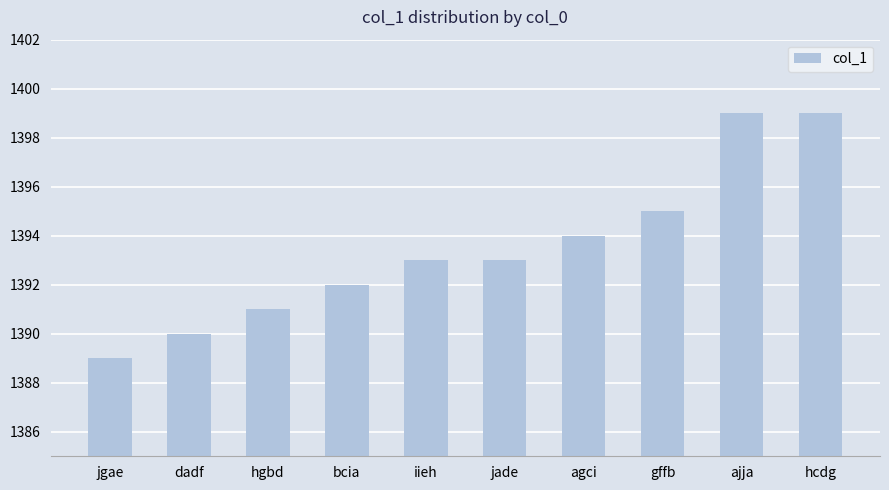

How many bars are there in total?

10